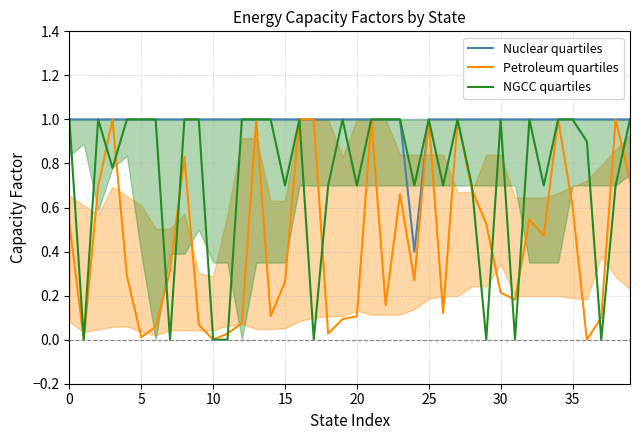

Which series ends up on top after the final intersection of Petroleum quartiles and NGCC quartiles?

NGCC quartiles